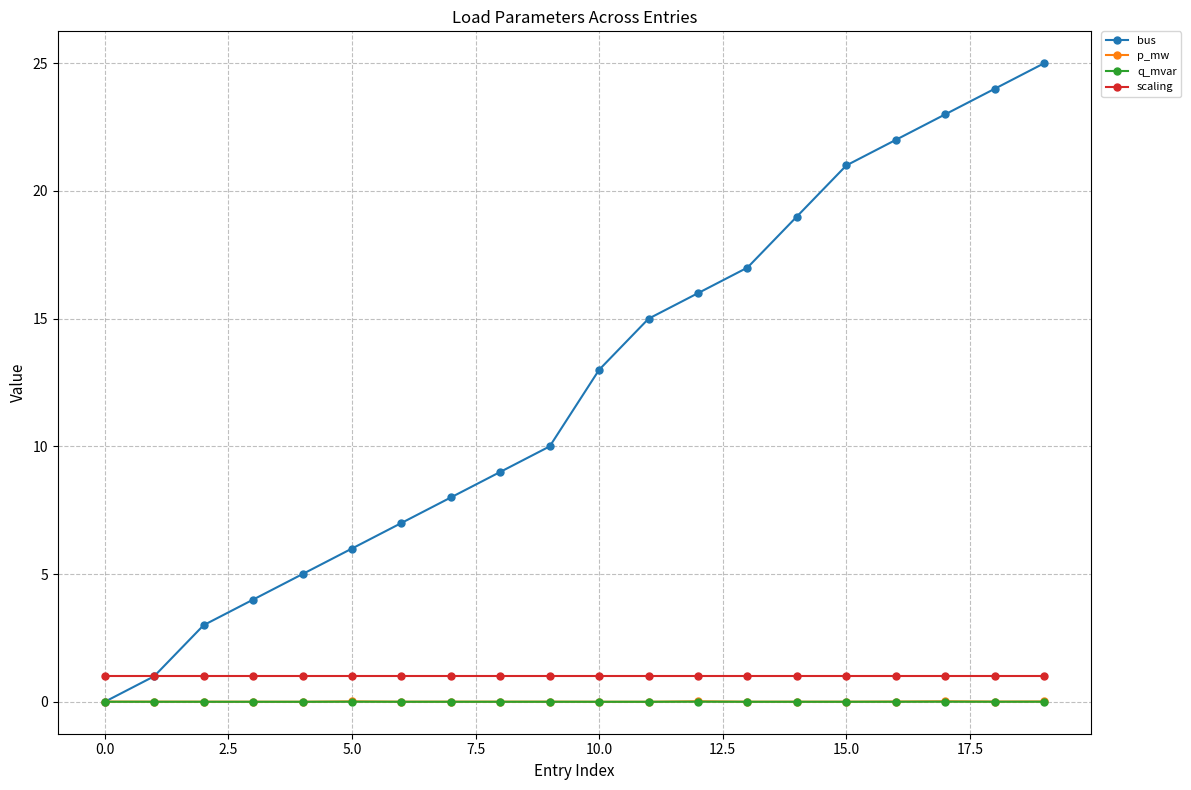

What is the value of the scaling point at the 20th from the left?

1.0